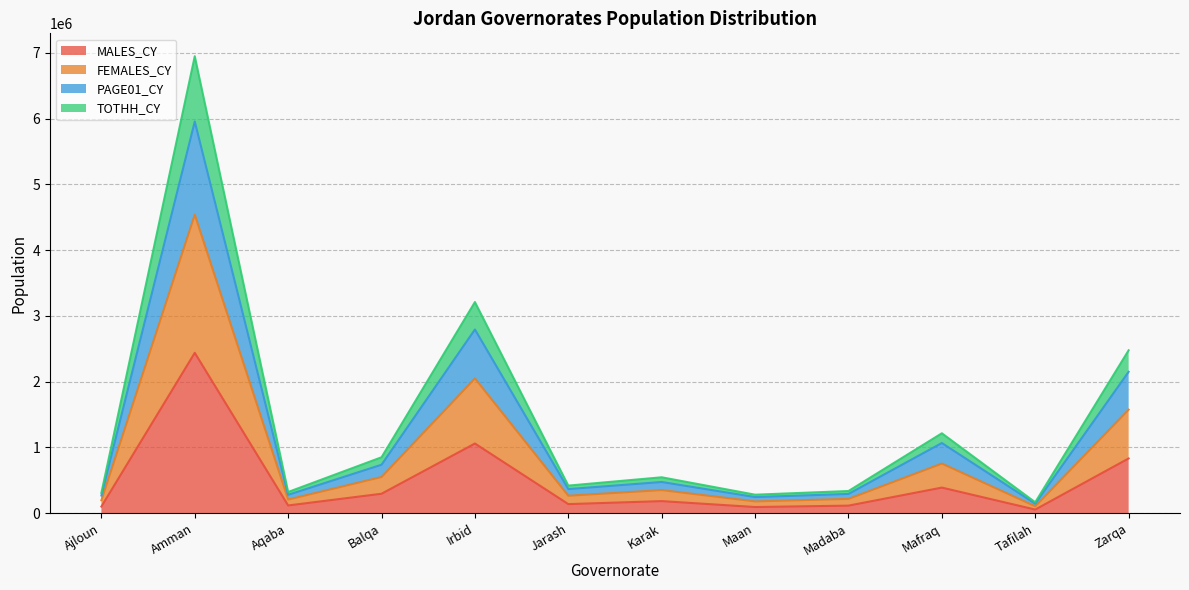

What is the highest value of the MALES_CY series?

2438222